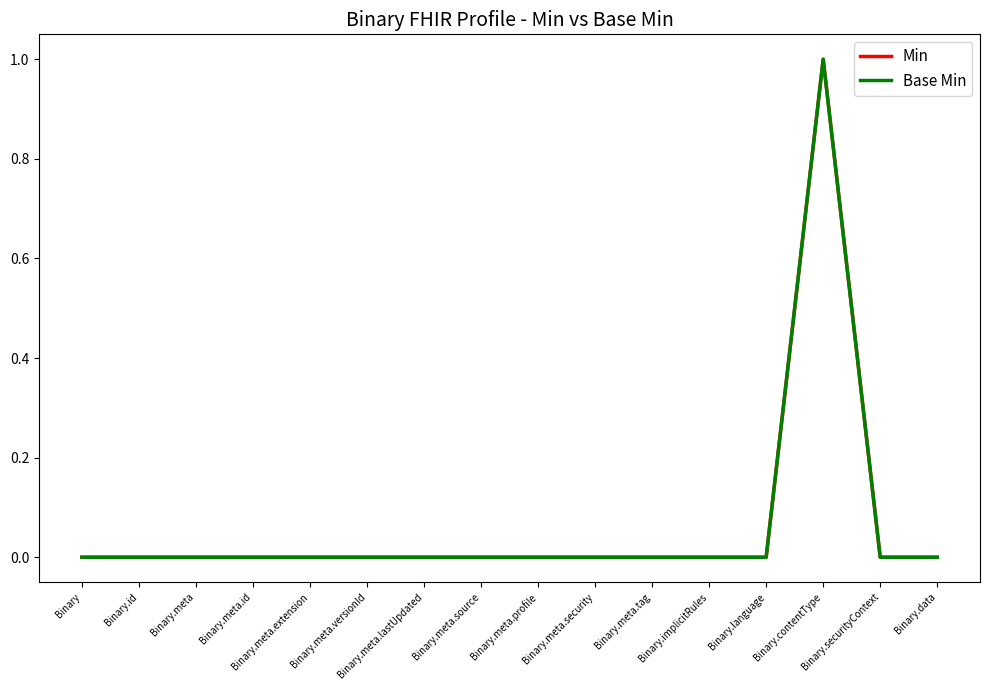

True or false: Base Min and Min cross at least once.

False